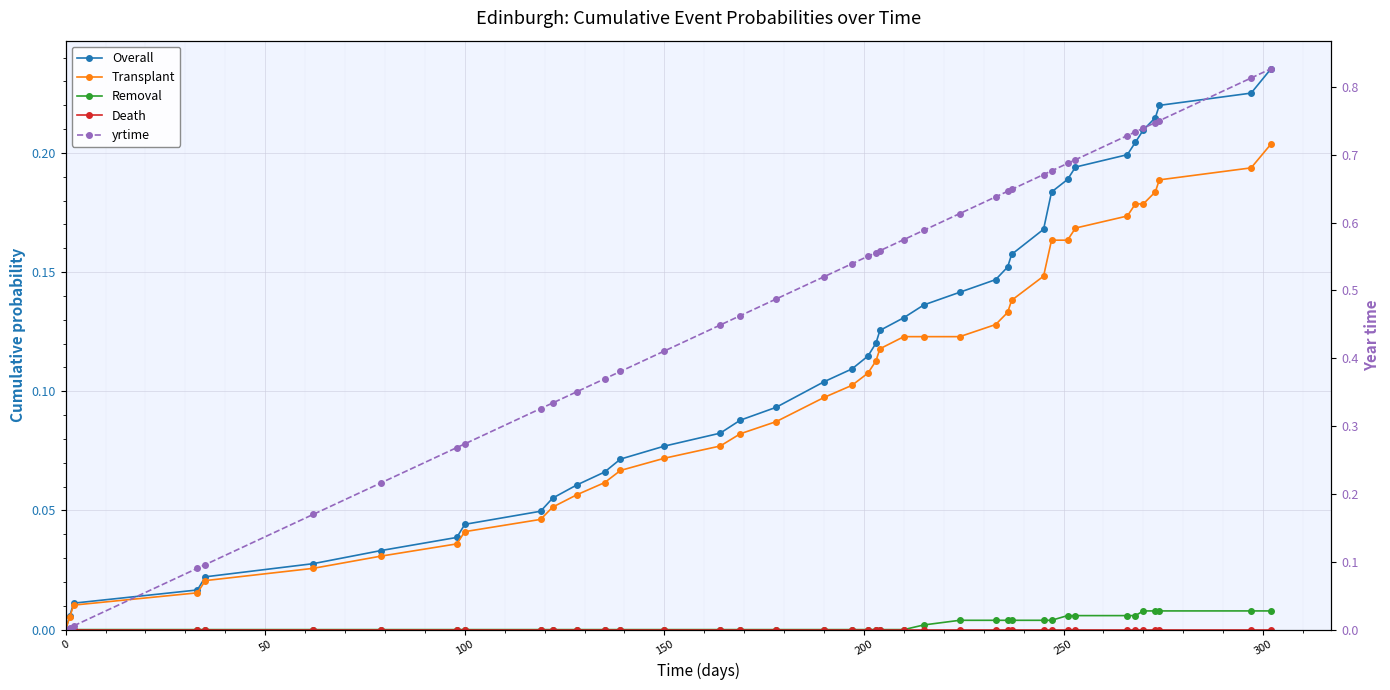

Which series has the widest spread of values?

yrtime